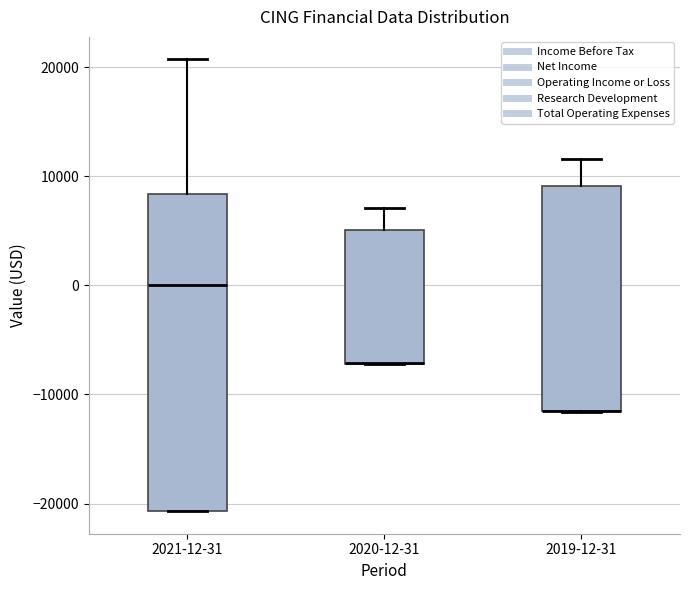

Reading left to right, transcribe this box plot: for each box, give where its median line is, the range the box spans, and where its two whiskers end, as read against the y-axis. The values are not printed on the chart, so give them approximately, as read against the axis.

2021-12-31: median 0, box -21000 to 8000, whiskers -21000 to 21000
2020-12-31: median -7000 (drawn on the box's lower edge), box -7000 to 5000, whiskers -7000 to 7000
2019-12-31: median -11000 (drawn on the box's lower edge), box -11000 to 9000, whiskers -12000 to 12000